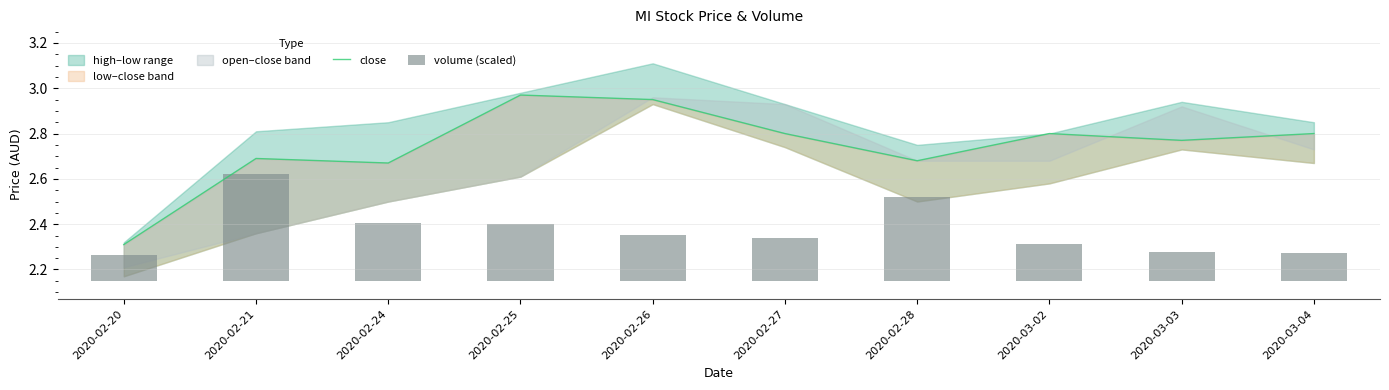

What is the difference between the second highest and second lowest values in the close series?

0.3